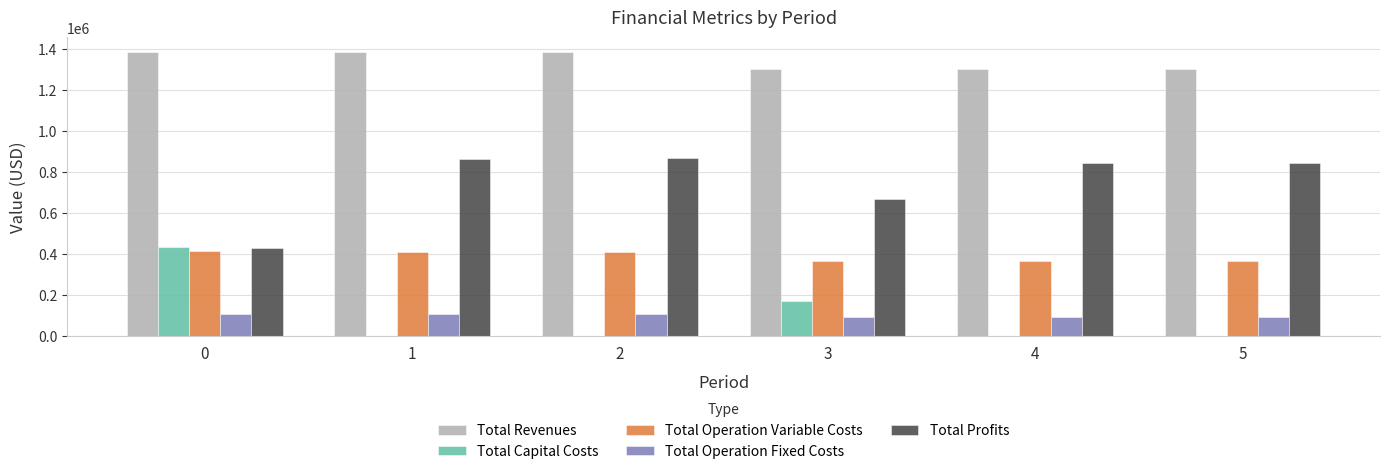

The value of Total Capital Costs at 3 is 173600.0. True or false?

True